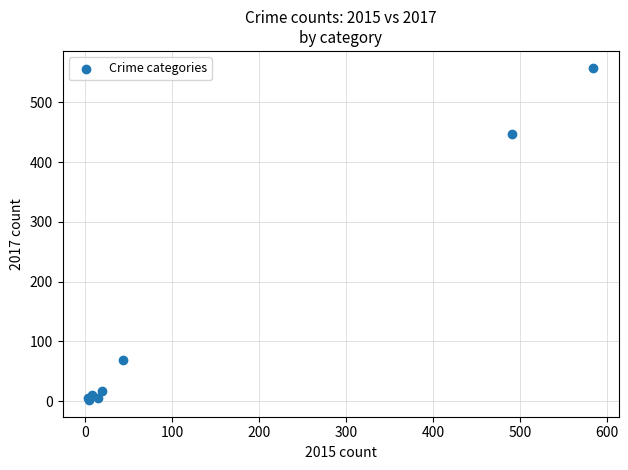

What Y value in the scatter plot is closest to 280?

447